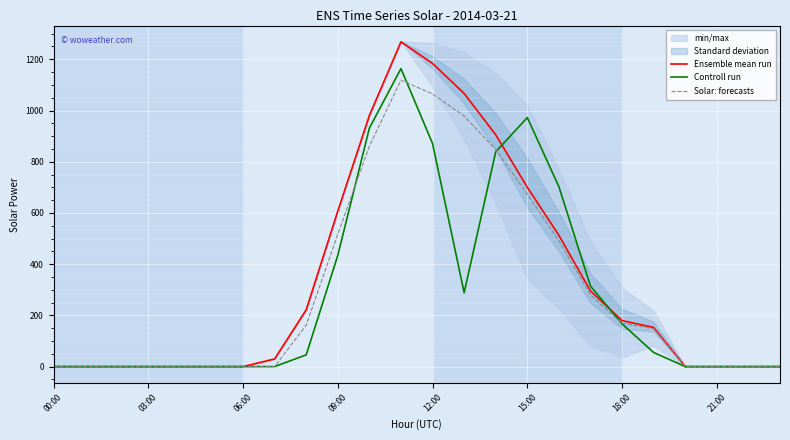

What is the highest value of the Ensemble mean run series?

1268.3